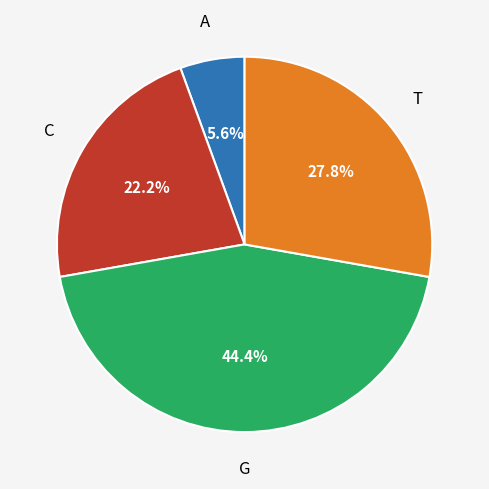

Is there a majority slice in this chart?

No